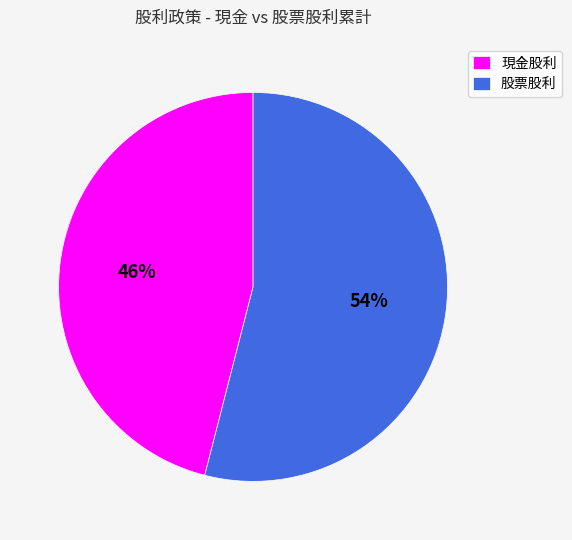

Which category has the smallest portion of the pie?

現金股利